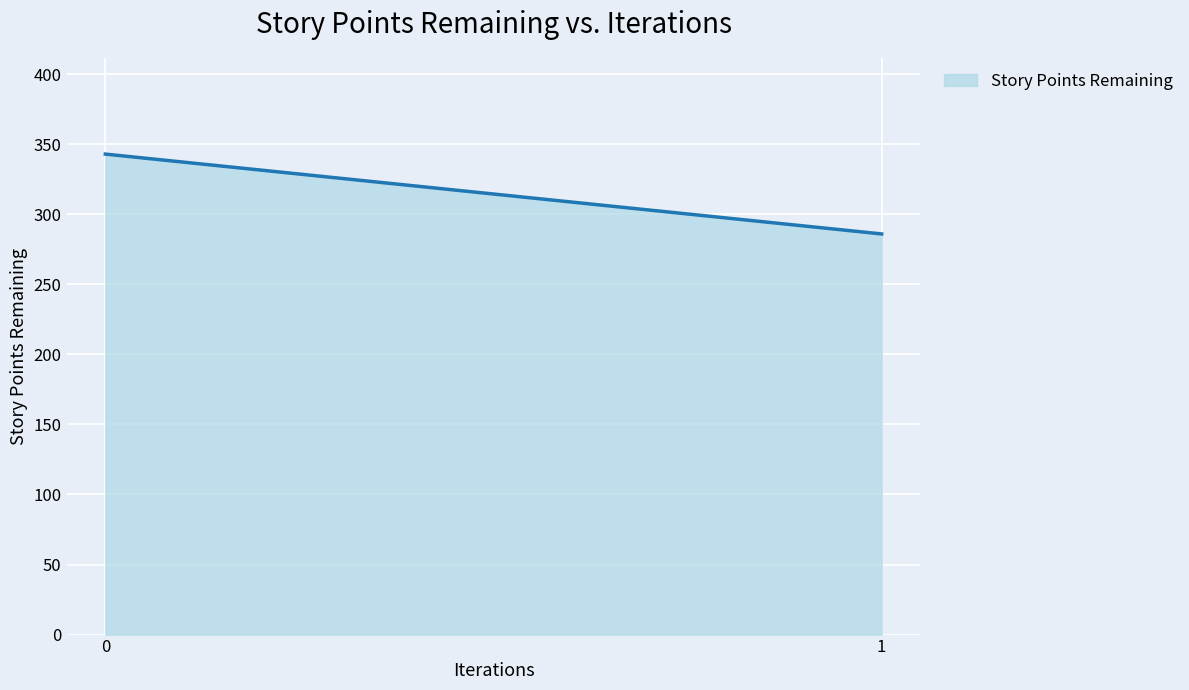

Rank the categories by value from highest to lowest.

0, 1